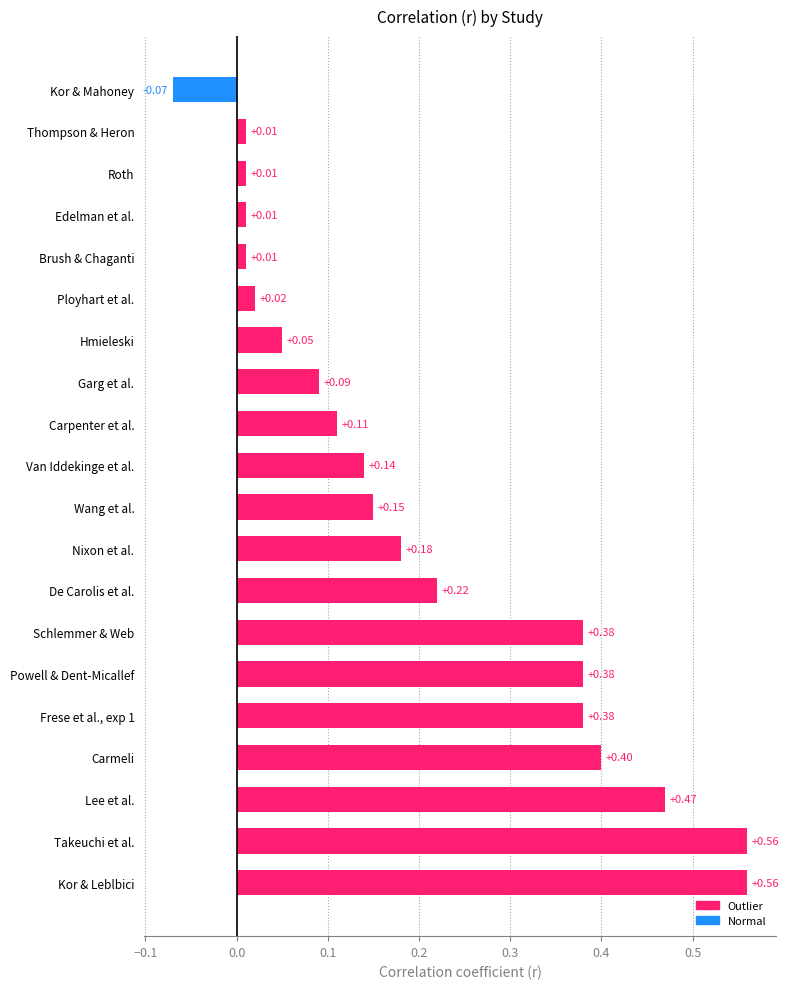

Which category has the lowest value across all series?

Kor & Mahoney